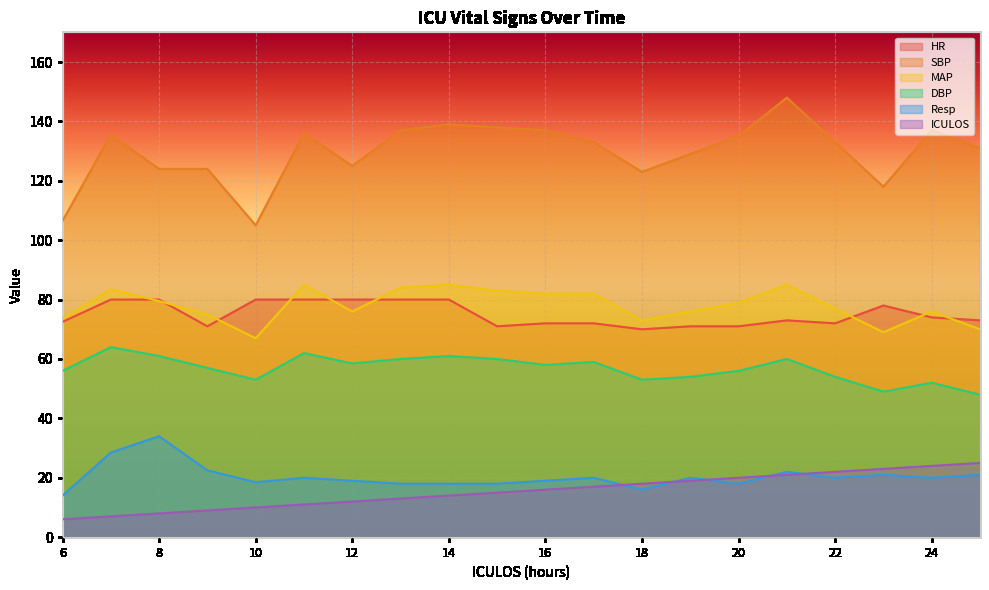

The ICULOS series shows 7.0 at 7. True or false?

True